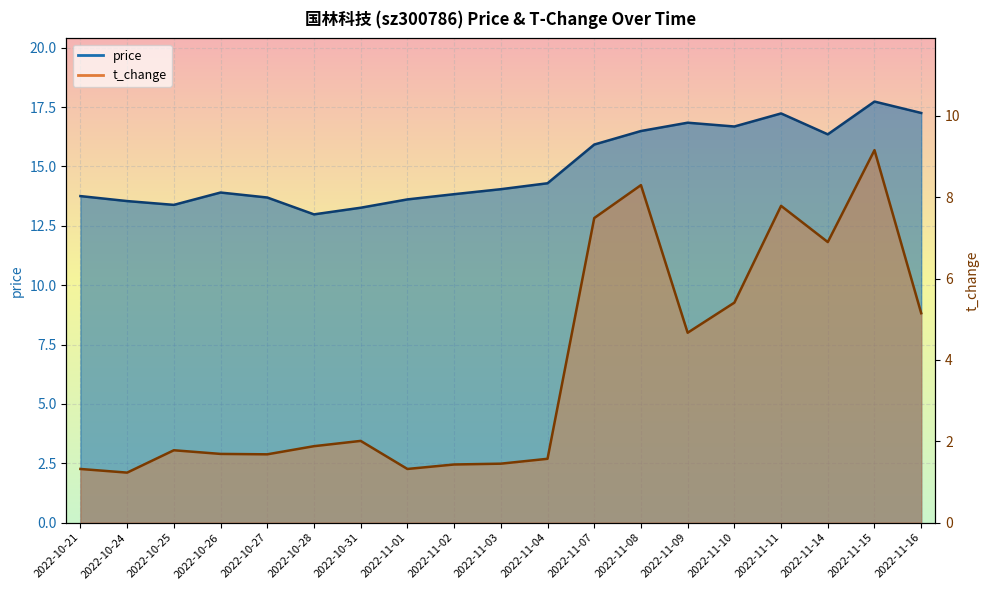

What is the spread (max minus min) of values at 2022-10-21?

12.4